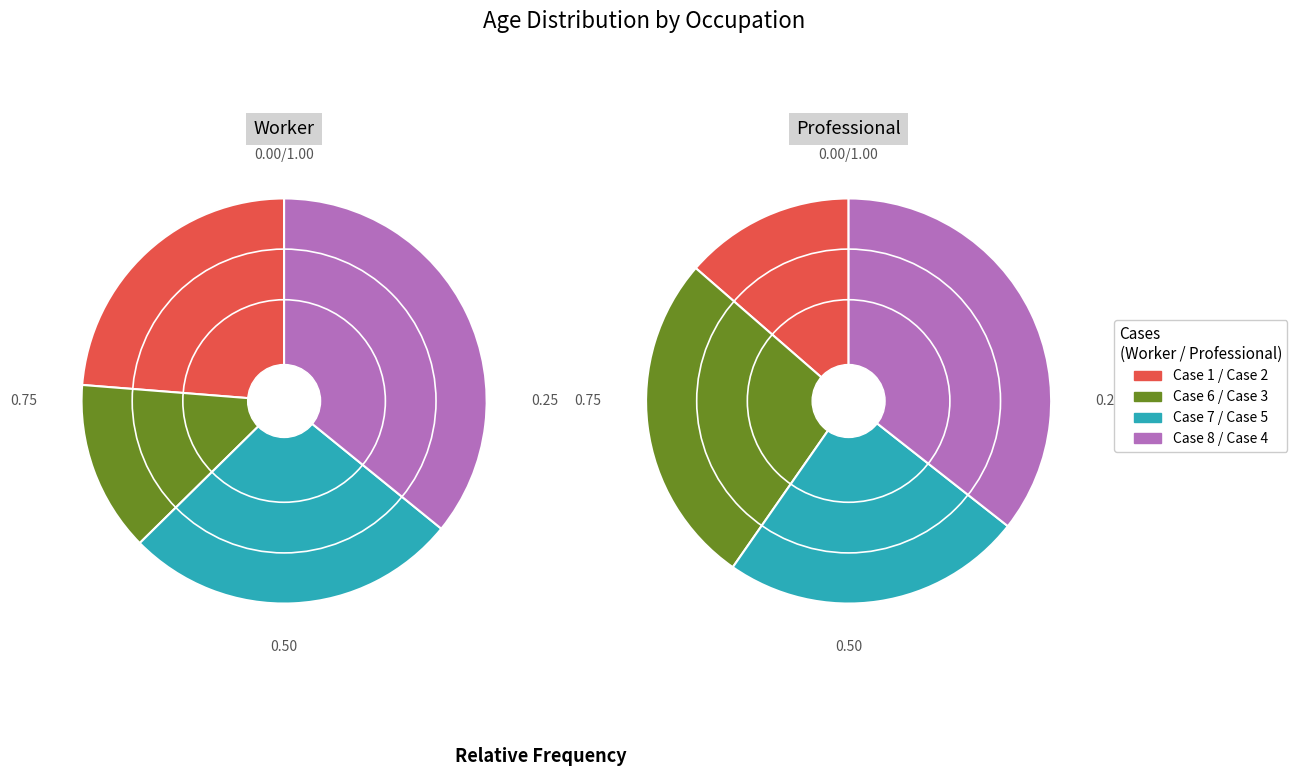

Combined, do Case 6 (27) and Case 1 (47) account for over 50%?

No